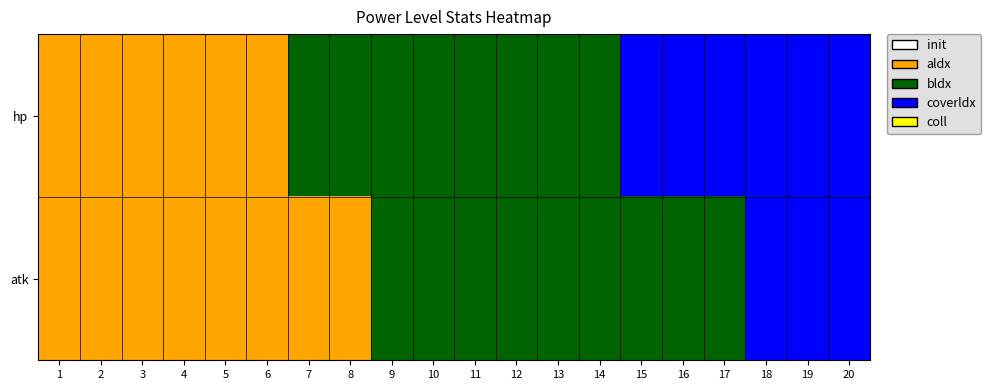

At 20, list the series in order from smallest to largest.

atk, hp